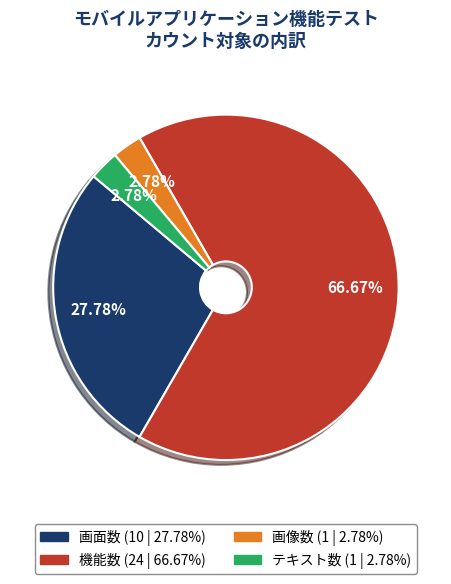

How many segments does this pie chart have?

4